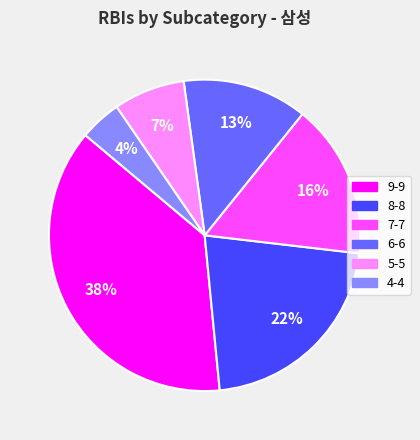

Is 4-4 the majority of the pie?

No